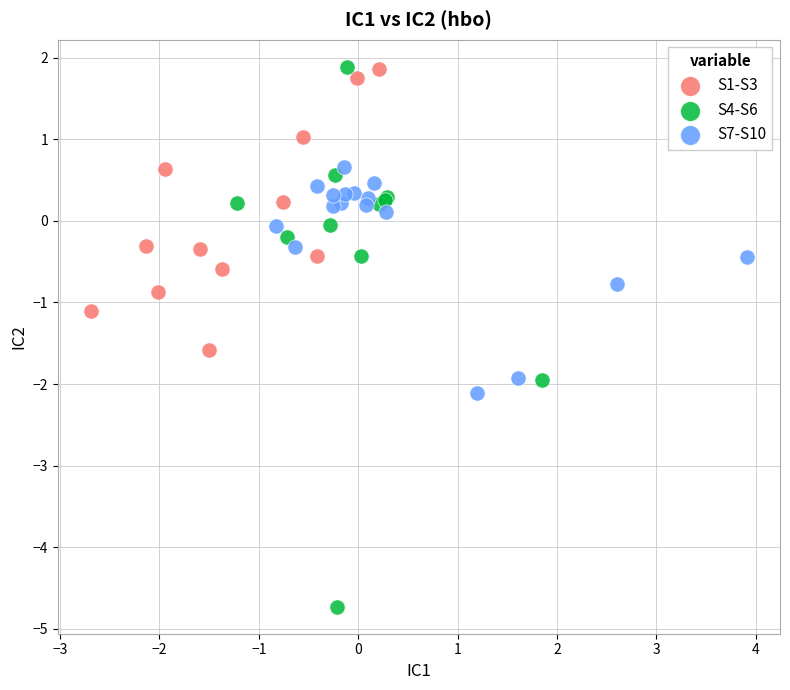

What are all the series names shown in the legend?

S1-S3, S4-S6, S7-S10